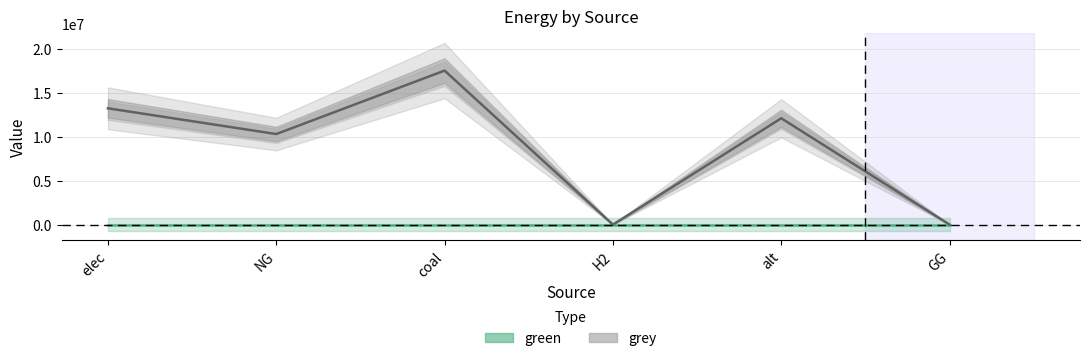

What is the average value?

8847916.8